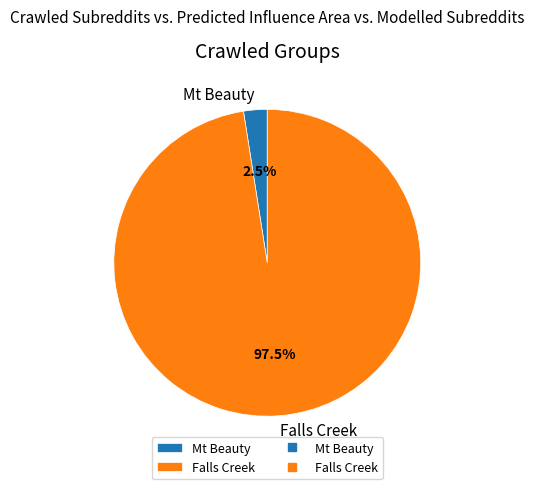

Is it true that Falls Creek is 91% of the pie?

False